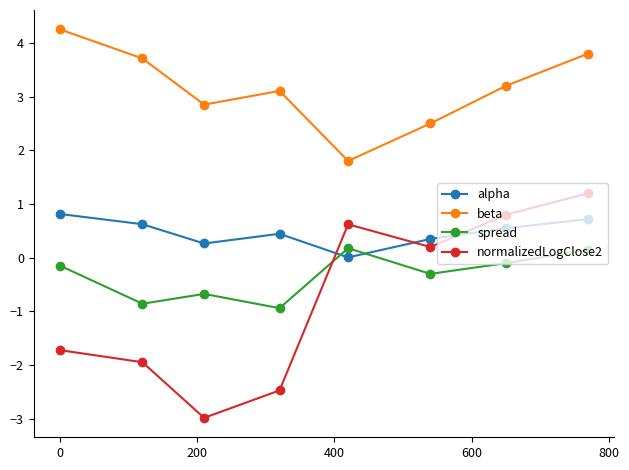

Which series has the widest spread of values?

normalizedLogClose2